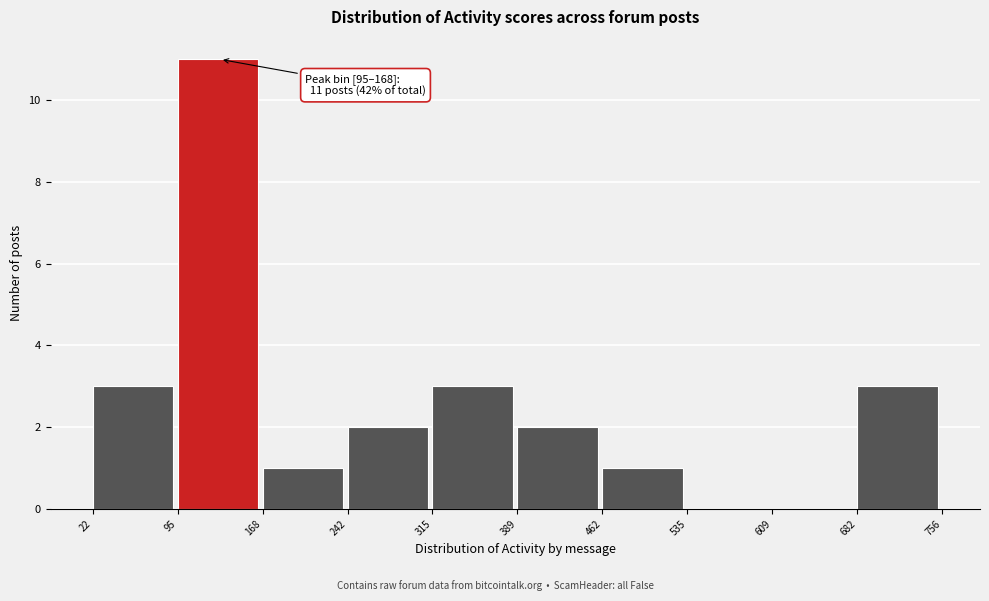

Over which range of the x-axis is the bar tallest?

95 to 168